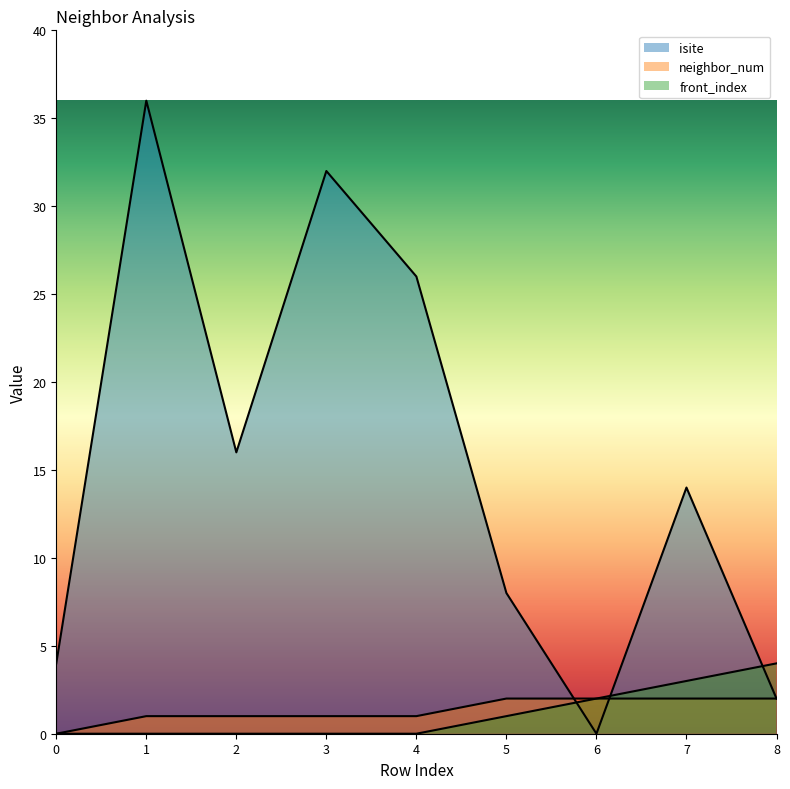

True or false: isite and front_index intersect in this chart.

True